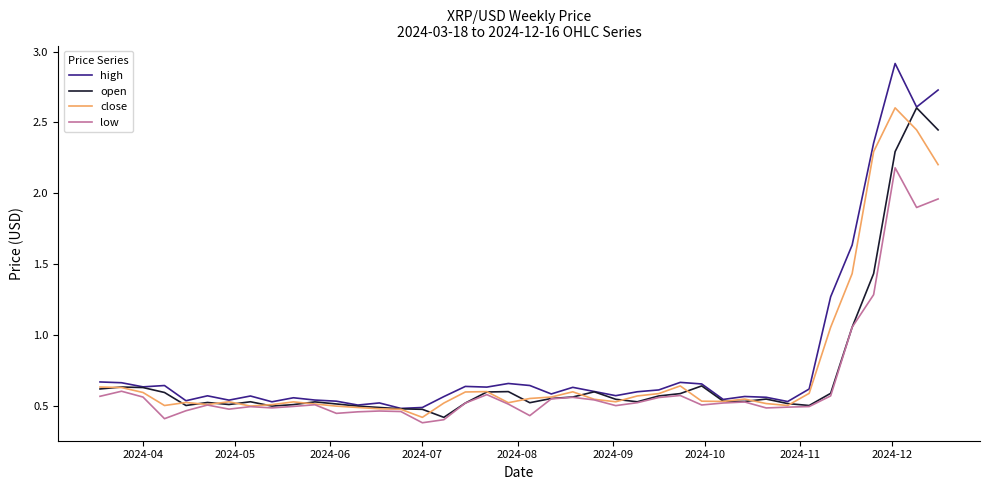

Which series has the widest spread of values?

high